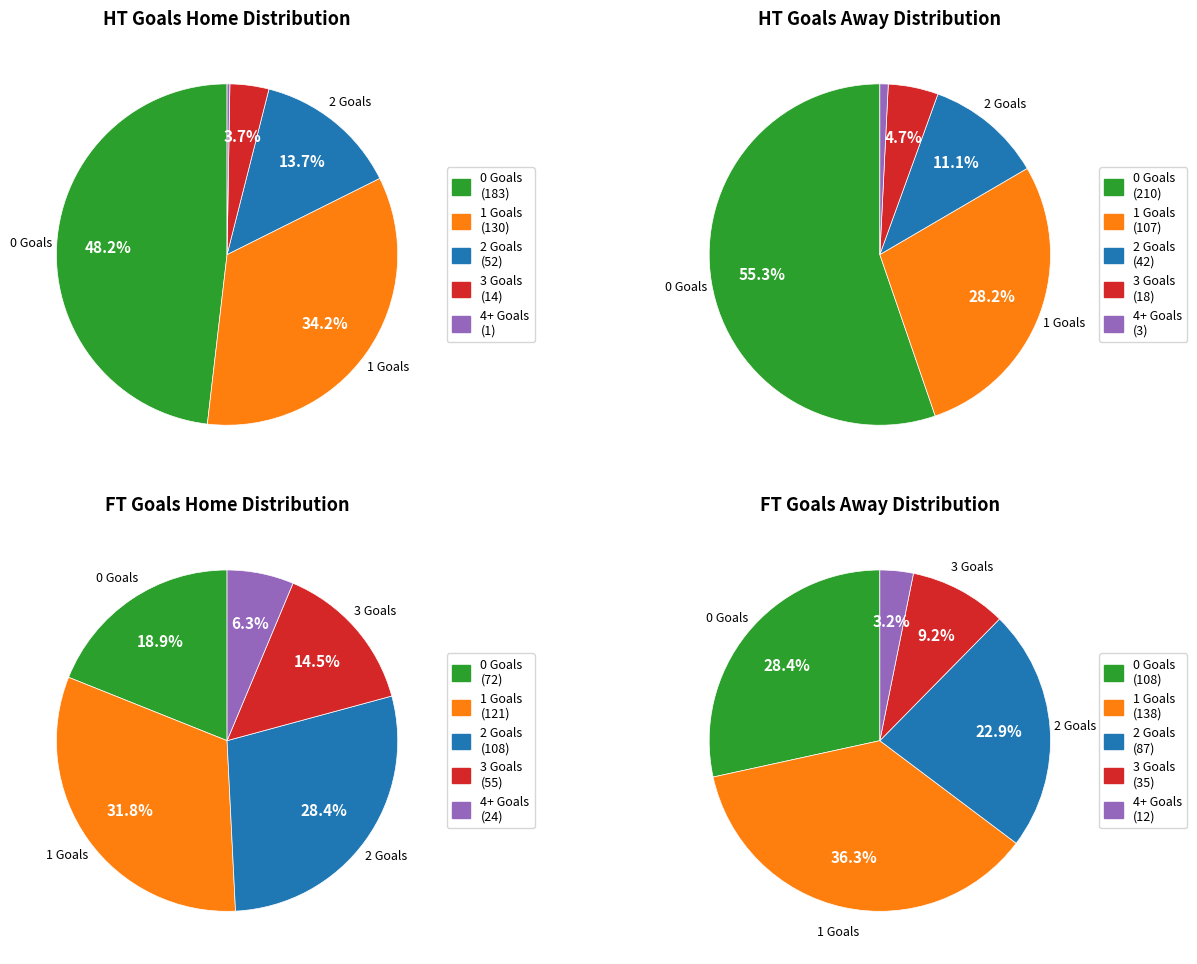

Is there a majority slice in this chart?

No